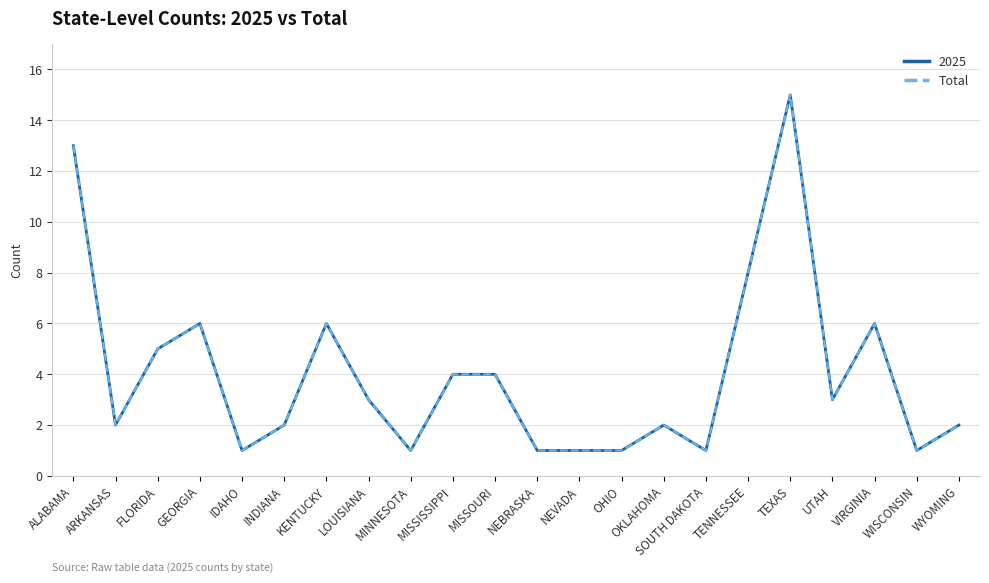

Which category has the highest value across all series?

TEXAS